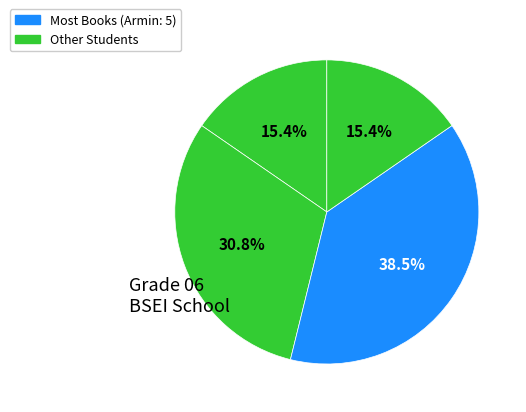

How many segments does this pie chart have?

4